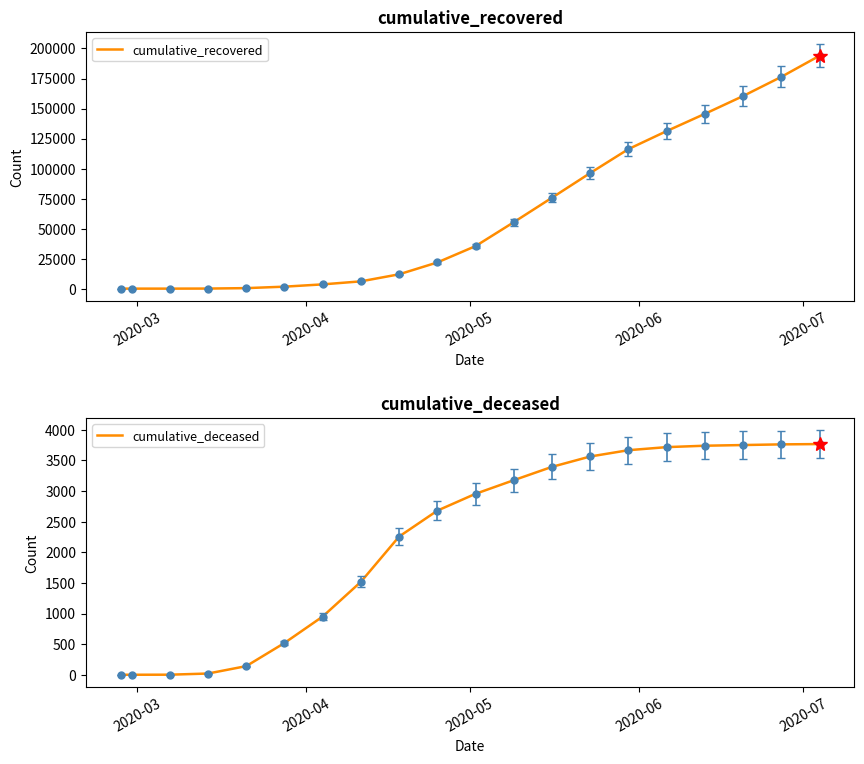

Which series has the widest spread of values?

cumulative_recovered